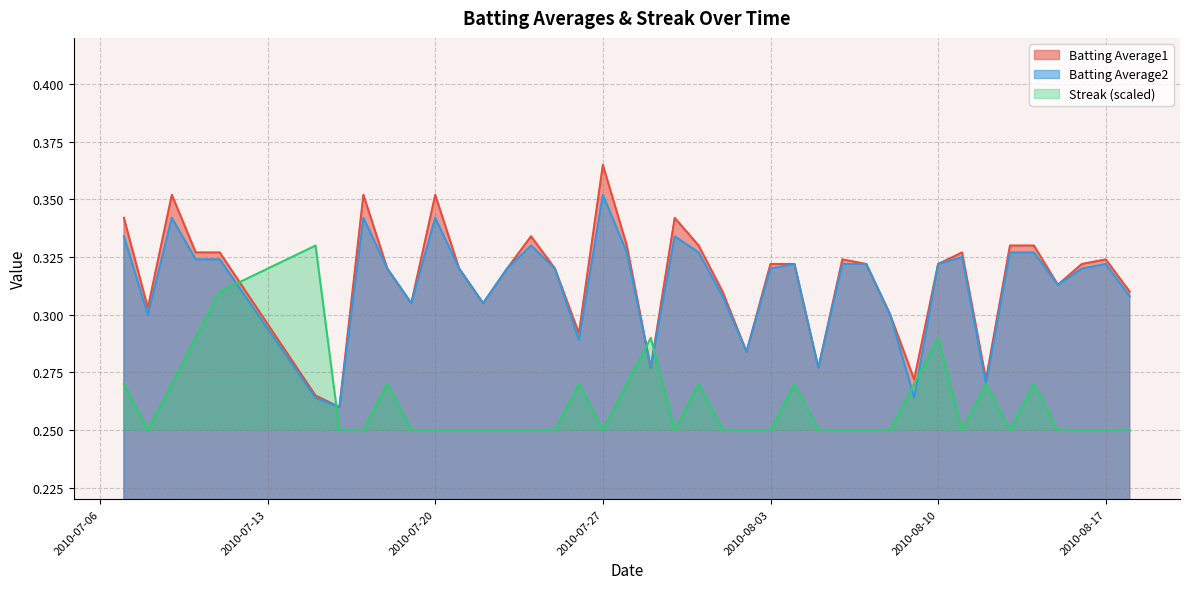

Is it true that Batting Average1 equals 0.3 at 2010-07-31?

True